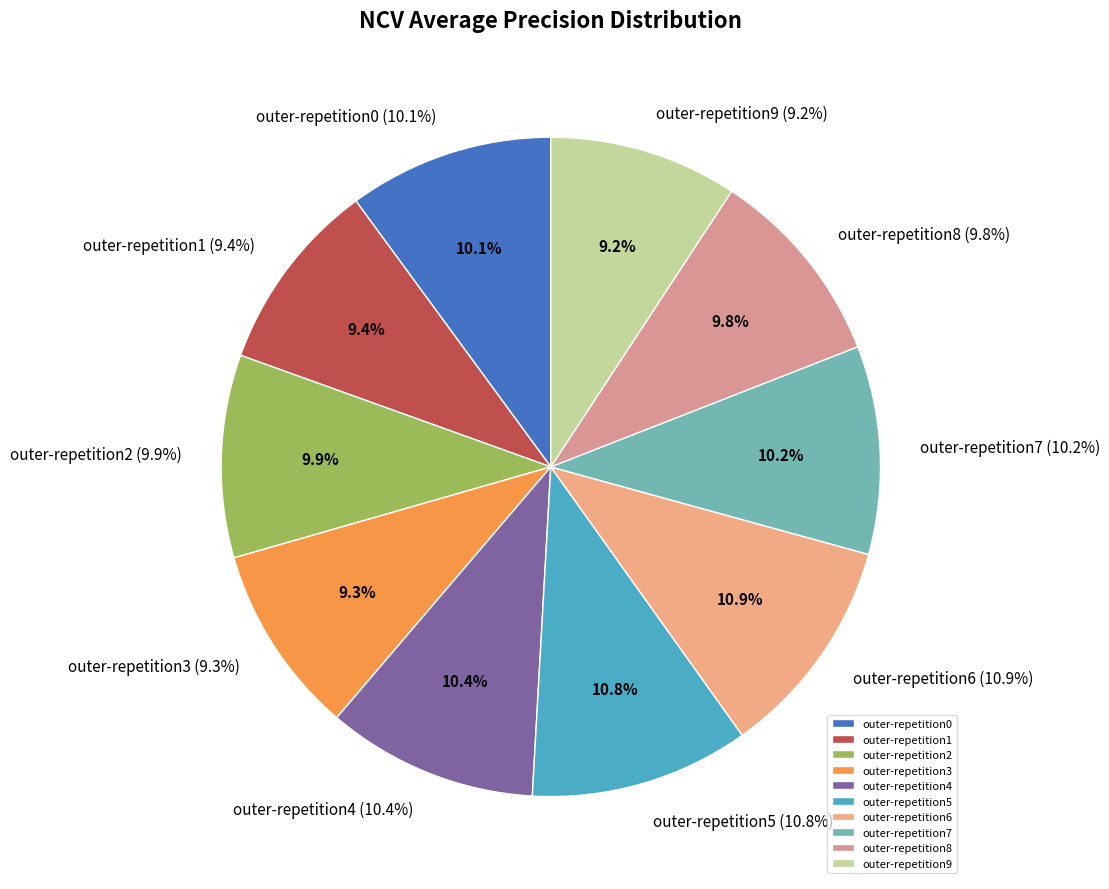

Do outer-repetition4 and outer-repetition6 together represent more than half of the pie?

No